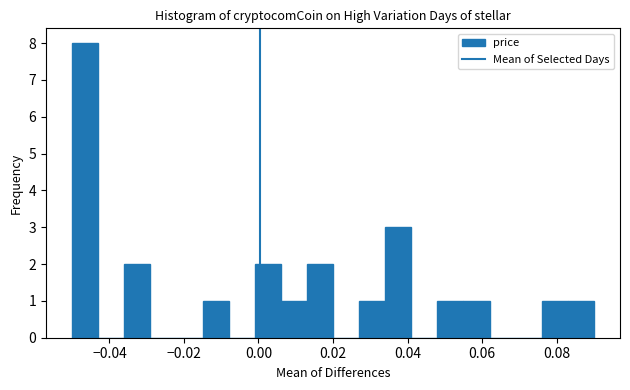

Read against the x-axis, roughly where is the centre of the tallest bar?

-0.046